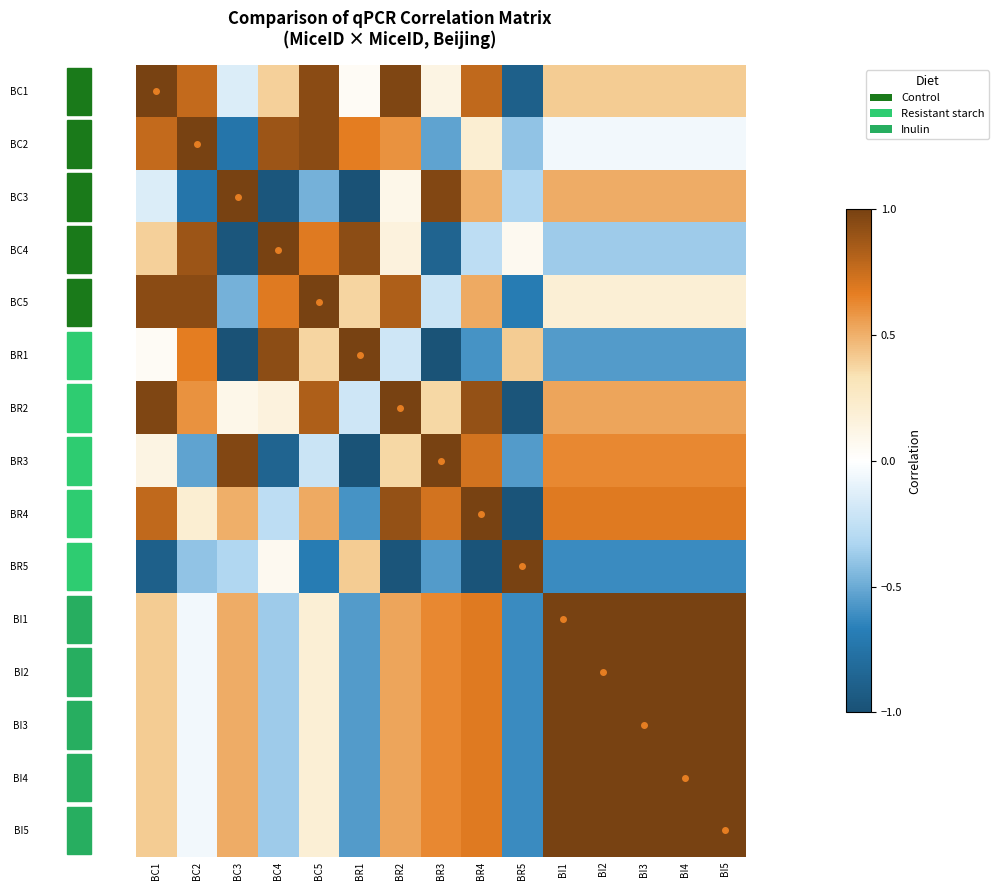

How many distinct data groups are displayed?

15